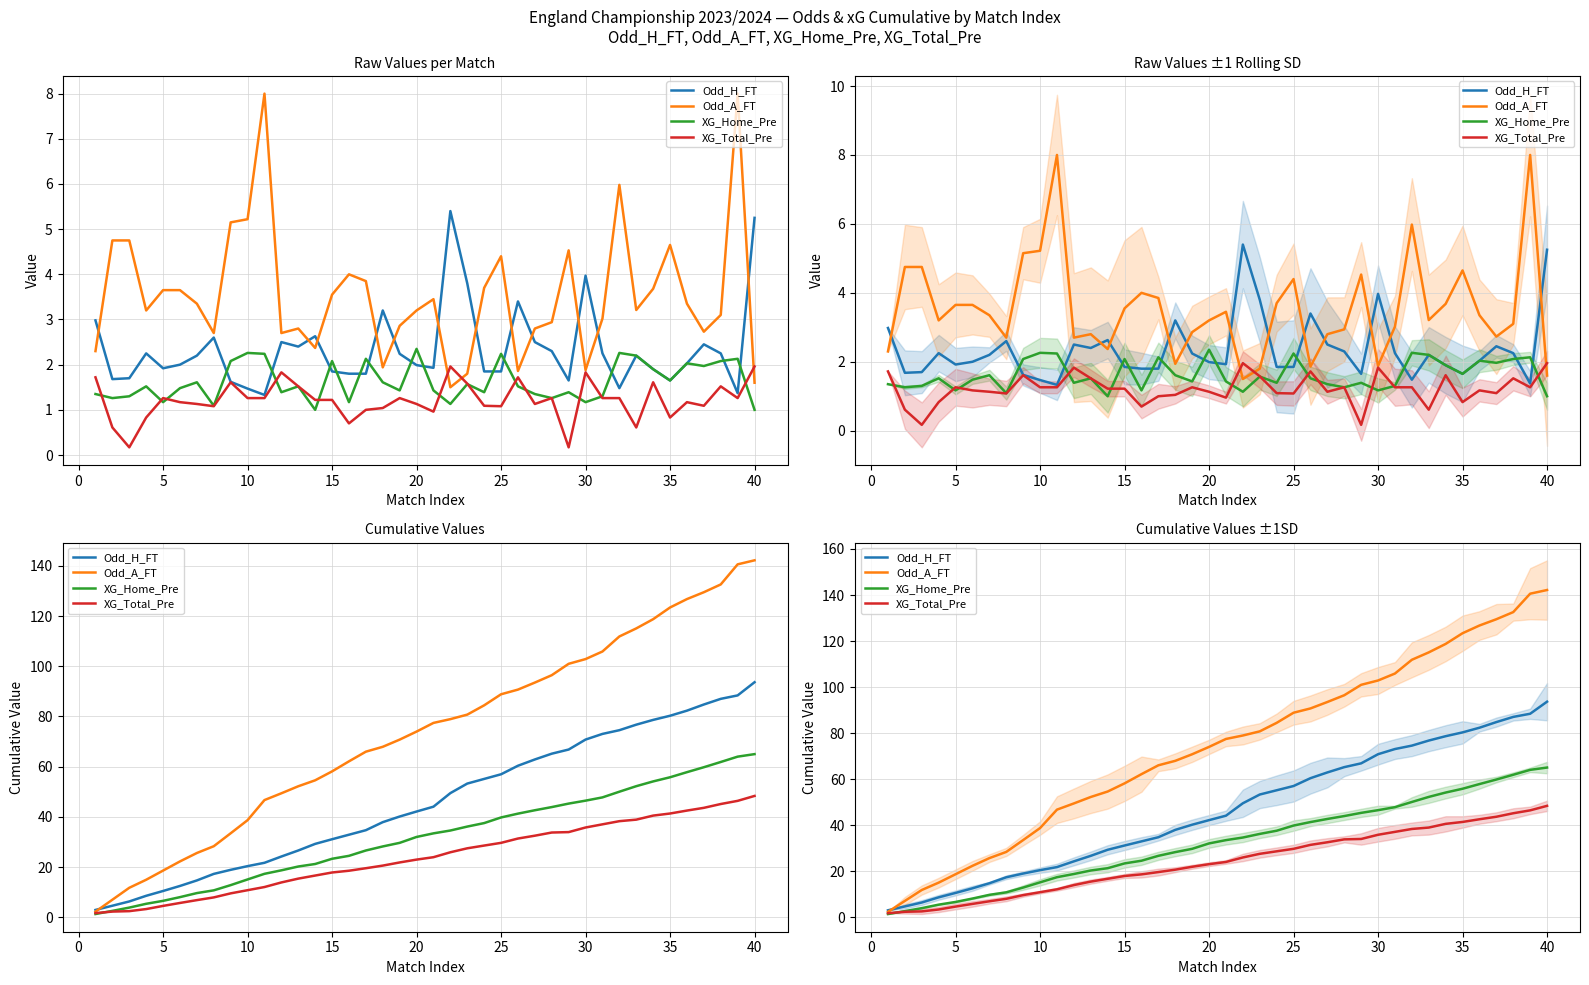

Which series has the widest spread of values?

Odd_A_FT